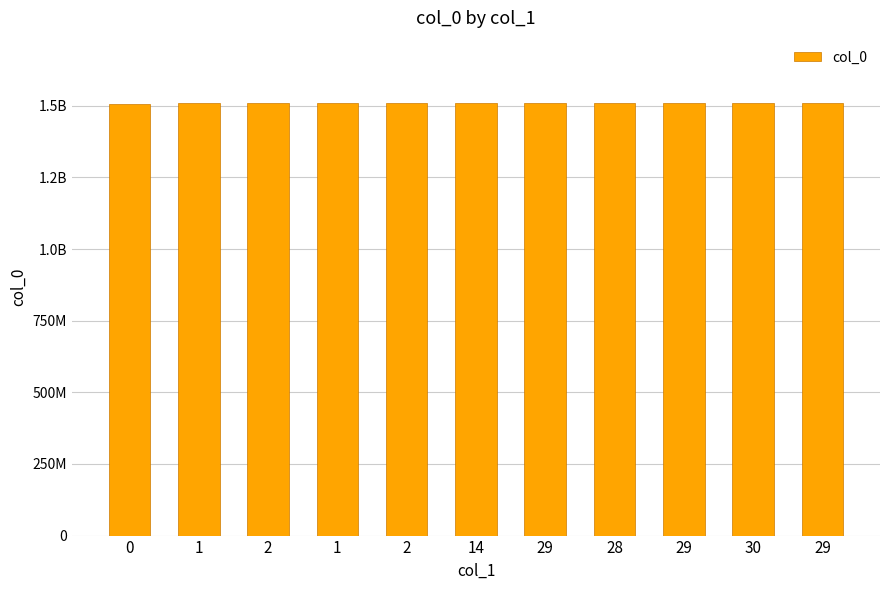

What is the change in value from 14 to 28?

+21494